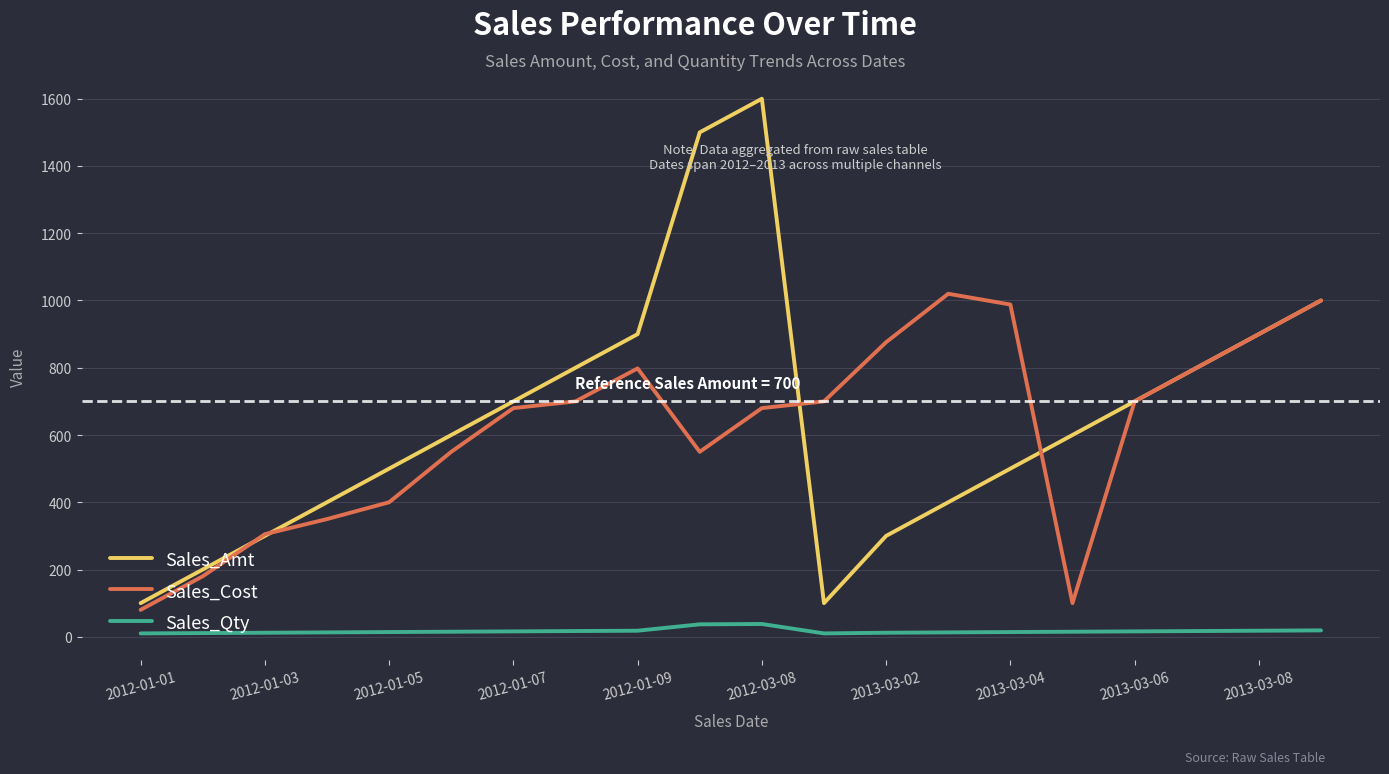

Rank the series by their maximum value, from highest to lowest.

Sales_Amt, Sales_Cost, Sales_Qty